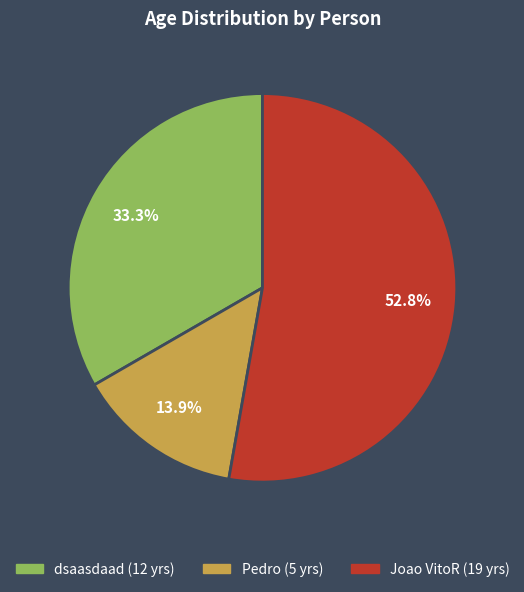

What portion of the pie excludes dsaasdaad?

66.7%